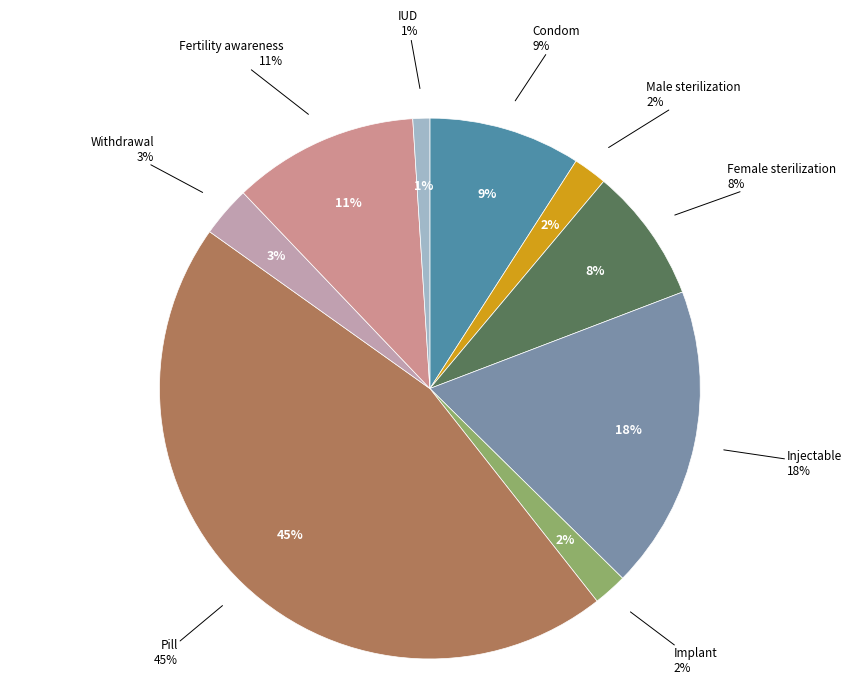

To the nearest percent, what is the average slice percentage?

11%